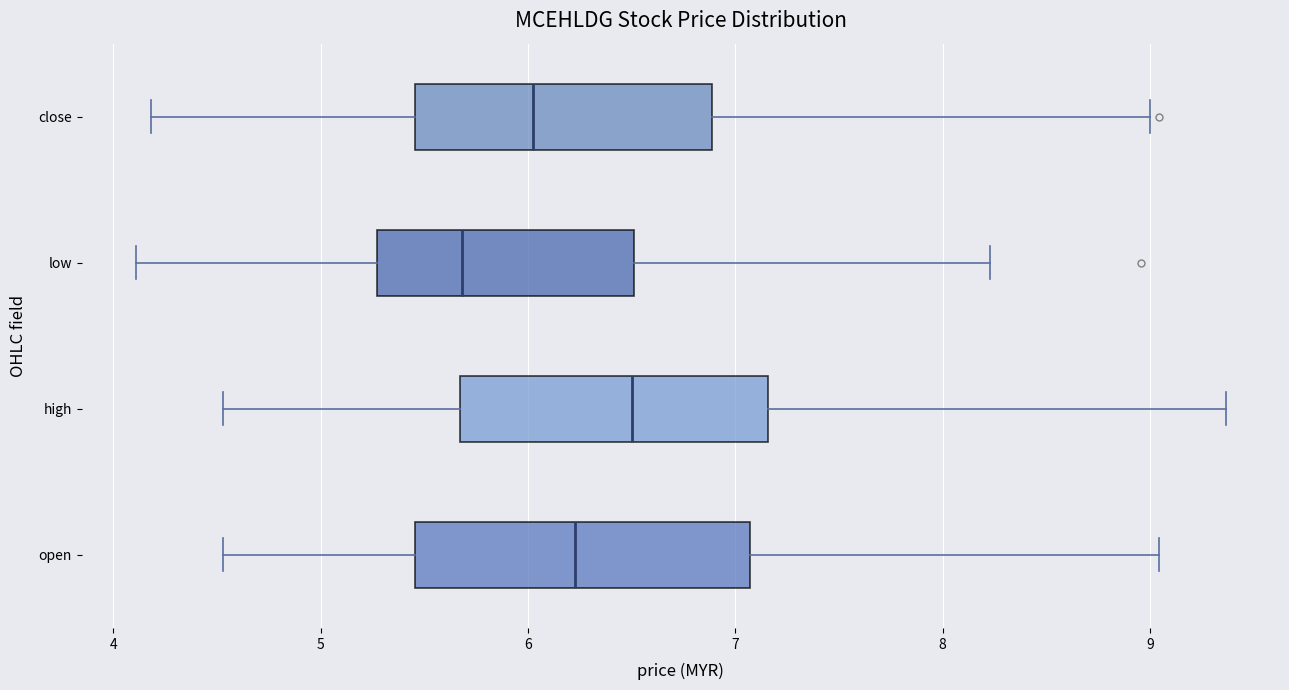

Reading bottom to top, read every box against the x-axis: the position of its median line, the range the box covers, and the ends of its whiskers. The values are not printed on the chart, so give them approximately, as read against the axis.

open: median 6.2, box 5.5 to 7.1, whiskers 4.5 to 9.0
high: median 6.5, box 5.7 to 7.2, whiskers 4.5 to 9.4
low: median 5.7, box 5.3 to 6.5, whiskers 4.1 to 8.2
close: median 6.0, box 5.5 to 6.9, whiskers 4.2 to 9.0